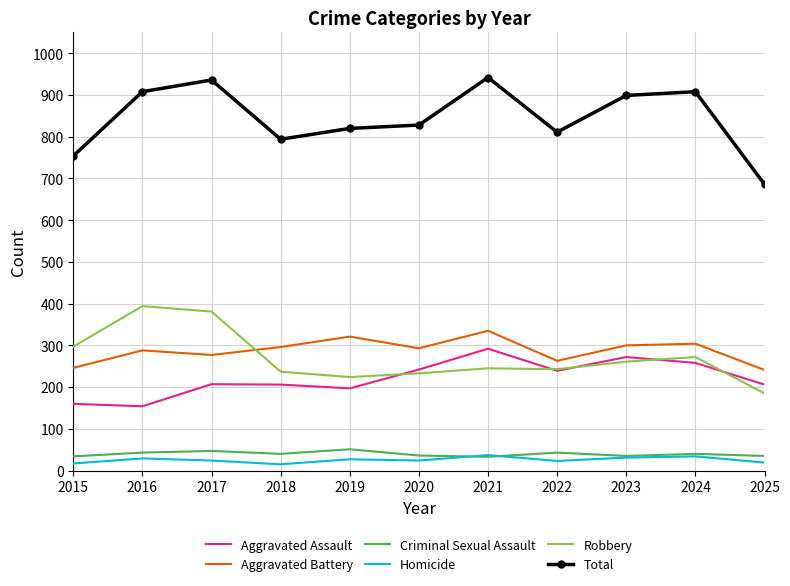

Which series has the widest spread of values?

Total